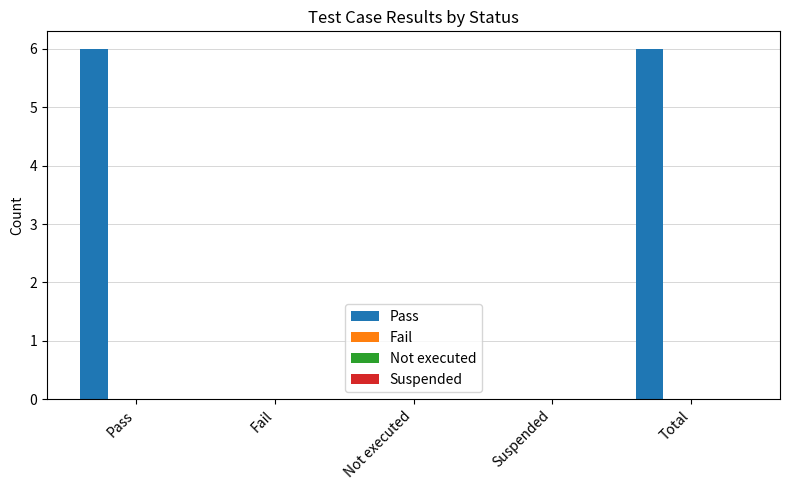

What is the maximum value shown in the chart?

6